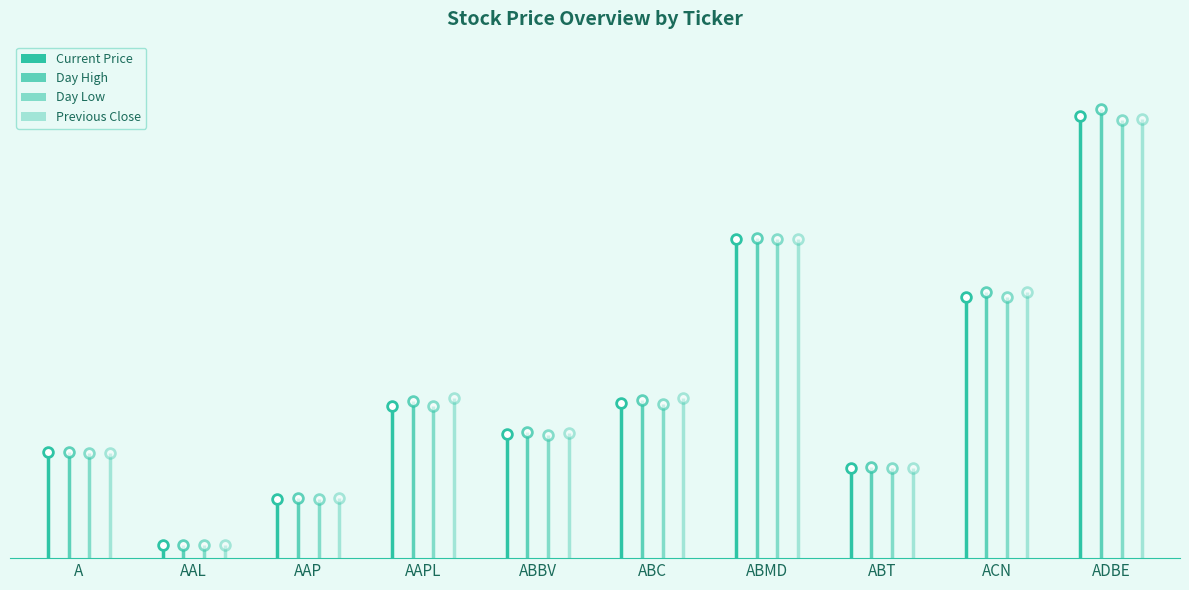

At which category does the chart reach its peak across all series?

ADBE